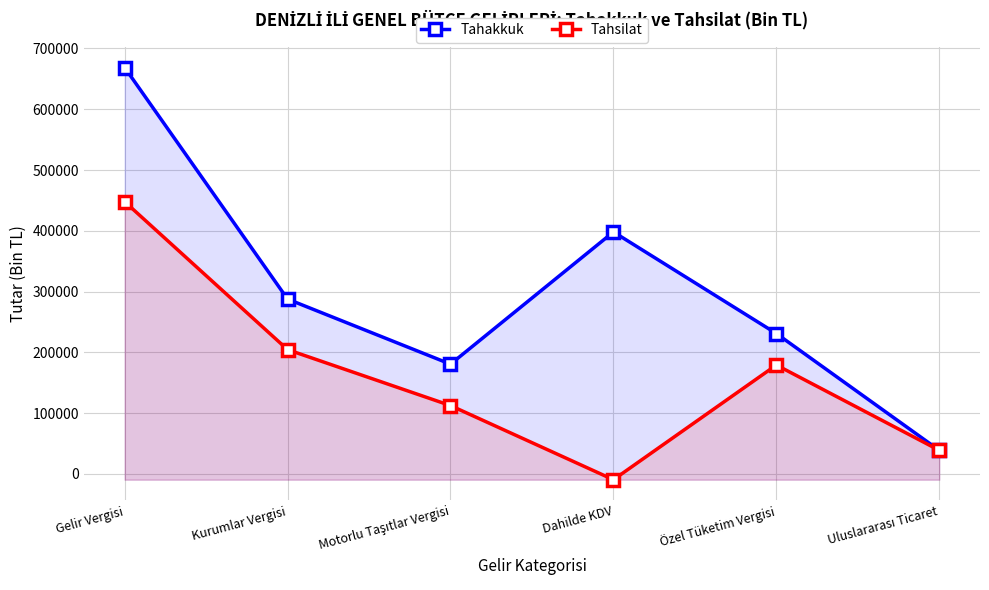

Which series has the largest total across all categories?

Tahakkuk